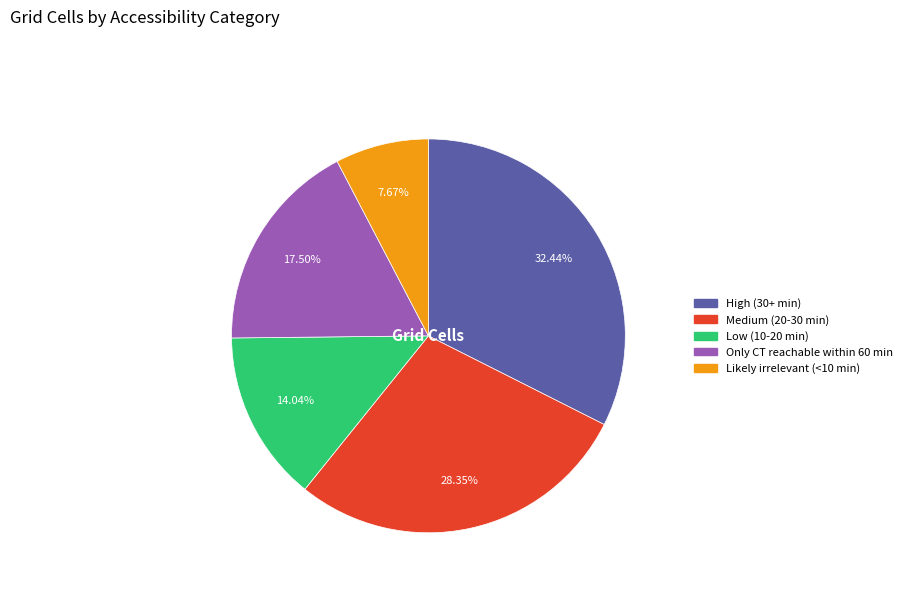

Rank the categories by value from lowest to highest.

Likely irrelevant (<10 min), Low (10-20 min), Only CT reachable within 60 min, Medium (20-30 min), High (30+ min)